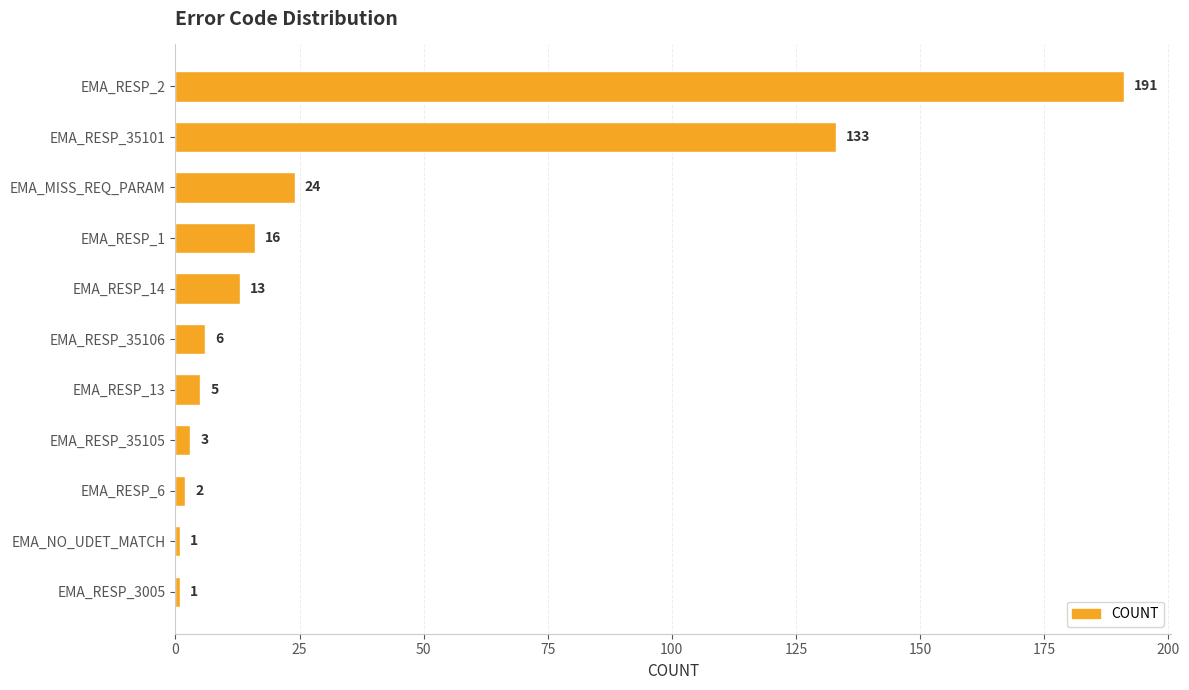

At which label is the value closest to 96?

EMA_RESP_35101